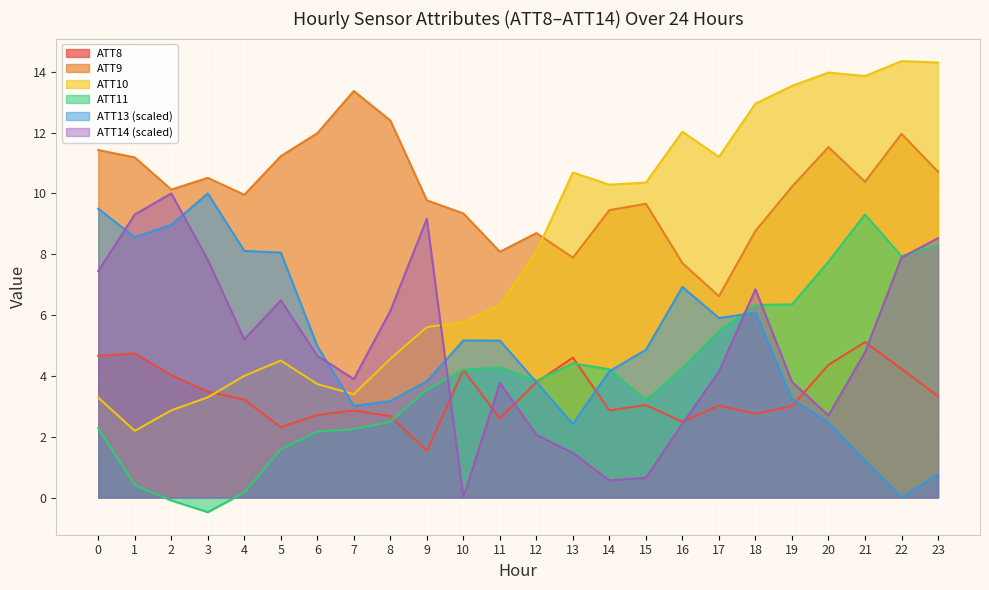

Which series has the largest total across all categories?

ATT9